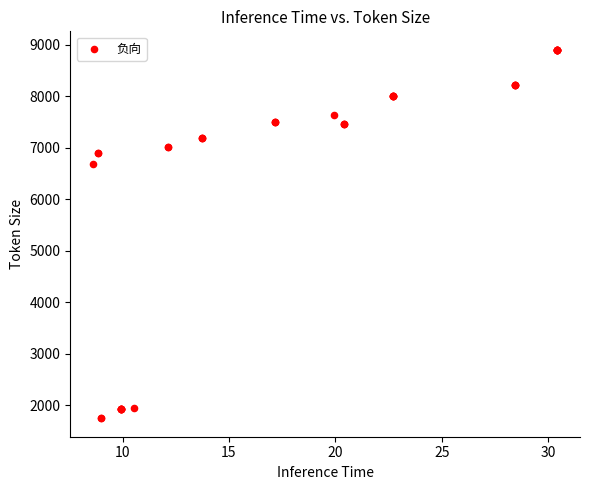

What Y value in the scatter plot is closest to 5323?

6674